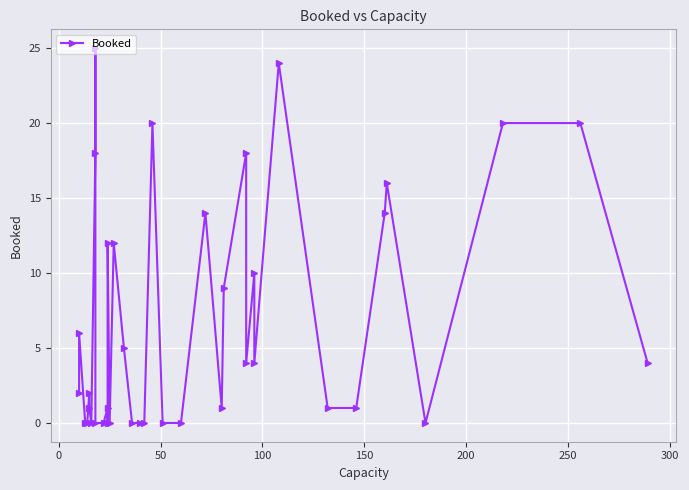

How many points are lower than both their immediate neighbors (excluding endpoints)?

7